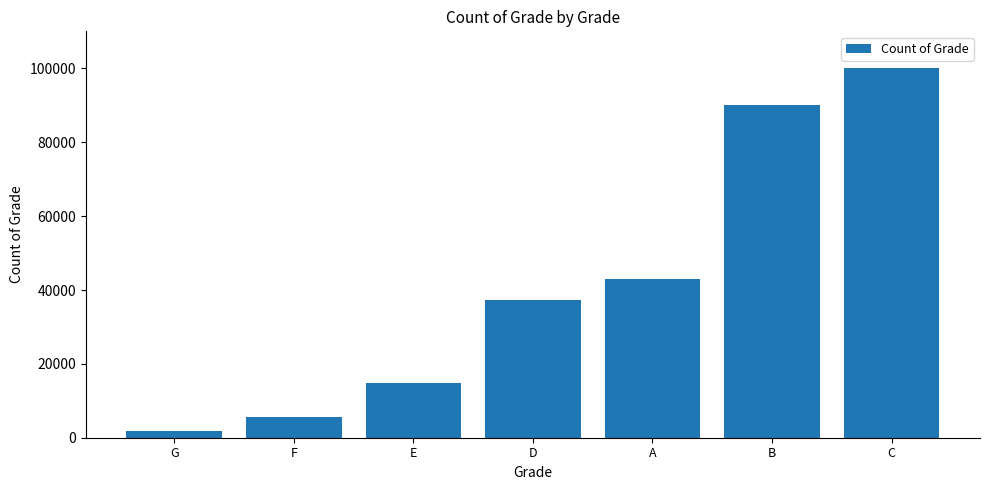

What is the difference between the maximum and minimum values?

98241